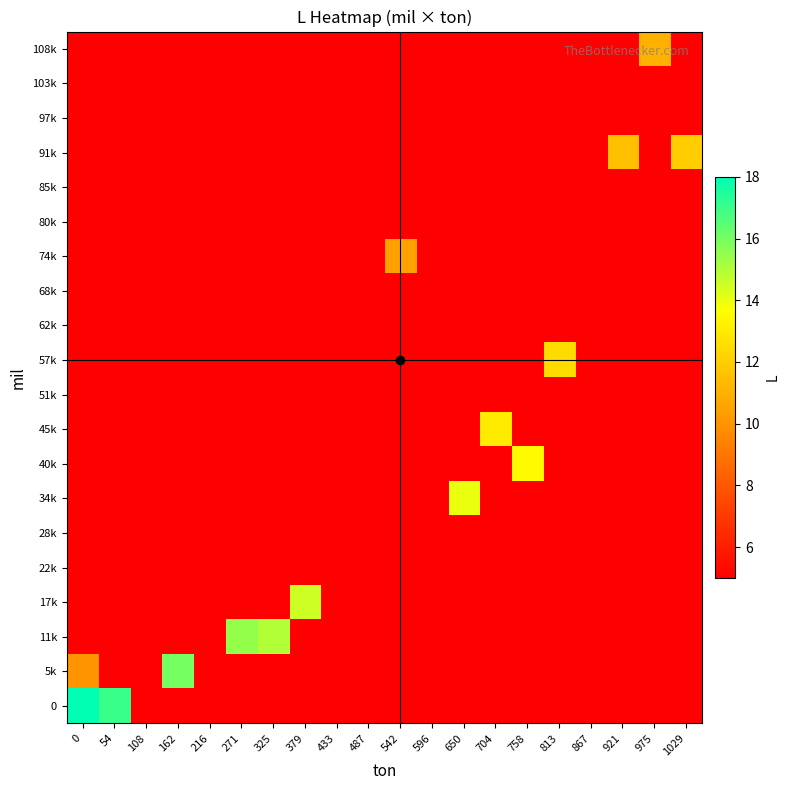

Reading left to right, list all the values displayed in this chart.

0: 0=18.0	54=17.0	108=5.0	162=5.0	216=5.0	271=5.0	325=5.0	379=5.0	433=5.0	487=5.0	542=5.0	596=5.0	650=5.0	704=5.0	758=5.0	813=5.0	867=5.0	921=5.0	975=5.0	1029=5.0
5k: 0=10.0	54=5.0	108=5.0	162=16.0	216=5.0	271=5.0	325=5.0	379=5.0	433=5.0	487=5.0	542=5.0	596=5.0	650=5.0	704=5.0	758=5.0	813=5.0	867=5.0	921=5.0	975=5.0	1029=5.0
11k: 0=5.0	54=5.0	108=5.0	162=5.0	216=5.0	271=15.5	325=15.0	379=5.0	433=5.0	487=5.0	542=5.0	596=5.0	650=5.0	704=5.0	758=5.0	813=5.0	867=5.0	921=5.0	975=5.0	1029=5.0
17k: 0=5.0	54=5.0	108=5.0	162=5.0	216=5.0	271=5.0	325=5.0	379=14.5	433=5.0	487=5.0	542=5.0	596=5.0	650=5.0	704=5.0	758=5.0	813=5.0	867=5.0	921=5.0	975=5.0	1029=5.0
22k: 0=5.0	54=5.0	108=5.0	162=5.0	216=5.0	271=5.0	325=5.0	379=5.0	433=5.0	487=5.0	542=5.0	596=5.0	650=5.0	704=5.0	758=5.0	813=5.0	867=5.0	921=5.0	975=5.0	1029=5.0
28k: 0=5.0	54=5.0	108=5.0	162=5.0	216=5.0	271=5.0	325=5.0	379=5.0	433=5.0	487=5.0	542=5.0	596=5.0	650=5.0	704=5.0	758=5.0	813=5.0	867=5.0	921=5.0	975=5.0	1029=5.0
34k: 0=5.0	54=5.0	108=5.0	162=5.0	216=5.0	271=5.0	325=5.0	379=5.0	433=5.0	487=5.0	542=5.0	596=5.0	650=14.0	704=5.0	758=5.0	813=5.0	867=5.0	921=5.0	975=5.0	1029=5.0
40k: 0=5.0	54=5.0	108=5.0	162=5.0	216=5.0	271=5.0	325=5.0	379=5.0	433=5.0	487=5.0	542=5.0	596=5.0	650=5.0	704=5.0	758=13.5	813=5.0	867=5.0	921=5.0	975=5.0	1029=5.0
45k: 0=5.0	54=5.0	108=5.0	162=5.0	216=5.0	271=5.0	325=5.0	379=5.0	433=5.0	487=5.0	542=5.0	596=5.0	650=5.0	704=13.0	758=5.0	813=5.0	867=5.0	921=5.0	975=5.0	1029=5.0
51k: 0=5.0	54=5.0	108=5.0	162=5.0	216=5.0	271=5.0	325=5.0	379=5.0	433=5.0	487=5.0	542=5.0	596=5.0	650=5.0	704=5.0	758=5.0	813=5.0	867=5.0	921=5.0	975=5.0	1029=5.0
57k: 0=5.0	54=5.0	108=5.0	162=5.0	216=5.0	271=5.0	325=5.0	379=5.0	433=5.0	487=5.0	542=5.0	596=5.0	650=5.0	704=5.0	758=5.0	813=12.5	867=5.0	921=5.0	975=5.0	1029=5.0
62k: 0=5.0	54=5.0	108=5.0	162=5.0	216=5.0	271=5.0	325=5.0	379=5.0	433=5.0	487=5.0	542=5.0	596=5.0	650=5.0	704=5.0	758=5.0	813=5.0	867=5.0	921=5.0	975=5.0	1029=5.0
68k: 0=5.0	54=5.0	108=5.0	162=5.0	216=5.0	271=5.0	325=5.0	379=5.0	433=5.0	487=5.0	542=5.0	596=5.0	650=5.0	704=5.0	758=5.0	813=5.0	867=5.0	921=5.0	975=5.0	1029=5.0
74k: 0=5.0	54=5.0	108=5.0	162=5.0	216=5.0	271=5.0	325=5.0	379=5.0	433=5.0	487=5.0	542=10.5	596=5.0	650=5.0	704=5.0	758=5.0	813=5.0	867=5.0	921=5.0	975=5.0	1029=5.0
80k: 0=5.0	54=5.0	108=5.0	162=5.0	216=5.0	271=5.0	325=5.0	379=5.0	433=5.0	487=5.0	542=5.0	596=5.0	650=5.0	704=5.0	758=5.0	813=5.0	867=5.0	921=5.0	975=5.0	1029=5.0
85k: 0=5.0	54=5.0	108=5.0	162=5.0	216=5.0	271=5.0	325=5.0	379=5.0	433=5.0	487=5.0	542=5.0	596=5.0	650=5.0	704=5.0	758=5.0	813=5.0	867=5.0	921=5.0	975=5.0	1029=5.0
91k: 0=5.0	54=5.0	108=5.0	162=5.0	216=5.0	271=5.0	325=5.0	379=5.0	433=5.0	487=5.0	542=5.0	596=5.0	650=5.0	704=5.0	758=5.0	813=5.0	867=5.0	921=11.5	975=5.0	1029=12.0
97k: 0=5.0	54=5.0	108=5.0	162=5.0	216=5.0	271=5.0	325=5.0	379=5.0	433=5.0	487=5.0	542=5.0	596=5.0	650=5.0	704=5.0	758=5.0	813=5.0	867=5.0	921=5.0	975=5.0	1029=5.0
103k: 0=5.0	54=5.0	108=5.0	162=5.0	216=5.0	271=5.0	325=5.0	379=5.0	433=5.0	487=5.0	542=5.0	596=5.0	650=5.0	704=5.0	758=5.0	813=5.0	867=5.0	921=5.0	975=5.0	1029=5.0
108k: 0=5.0	54=5.0	108=5.0	162=5.0	216=5.0	271=5.0	325=5.0	379=5.0	433=5.0	487=5.0	542=5.0	596=5.0	650=5.0	704=5.0	758=5.0	813=5.0	867=5.0	921=5.0	975=11.0	1029=5.0